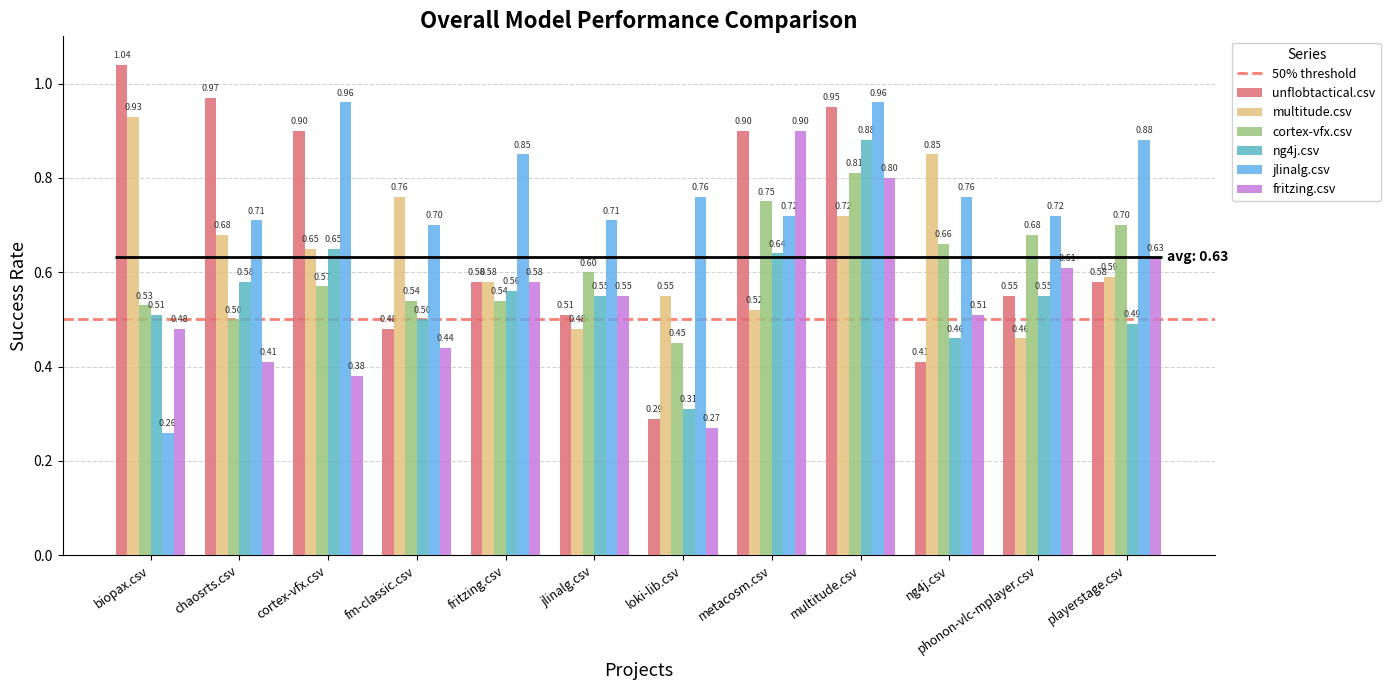

What is the sum of all jlinalg.csv values?

9.0